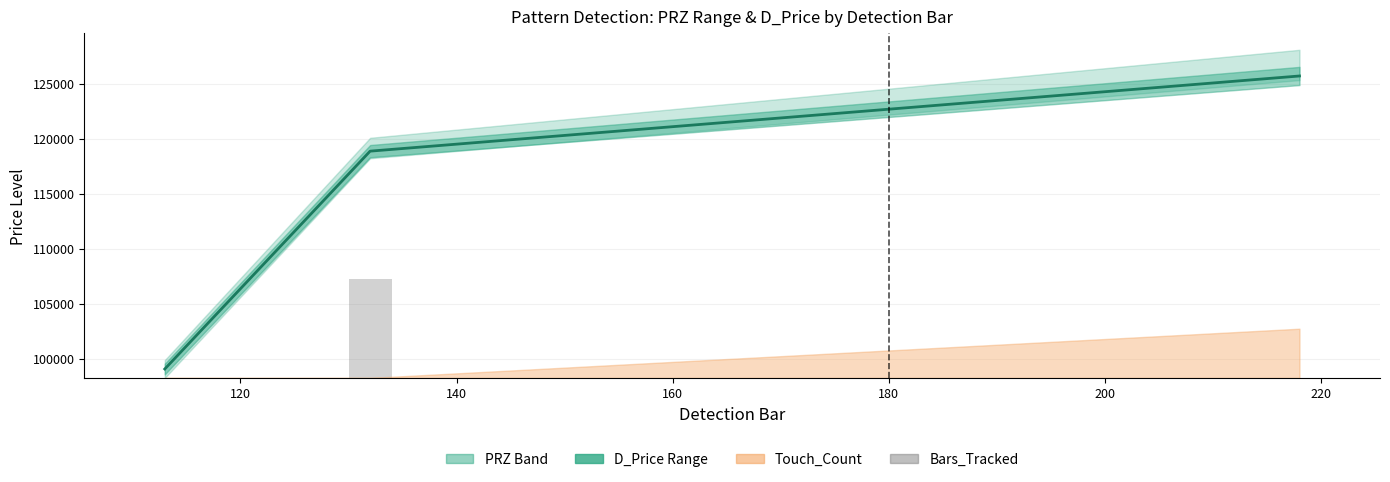

What is the approximate value of Bars_Tracked at 120?

8955.3